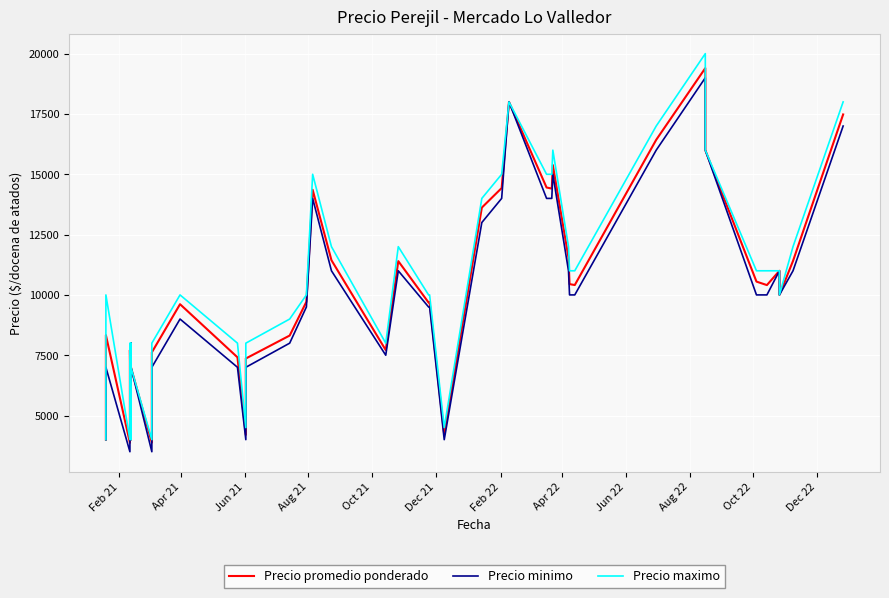

How many interior local peaks does the Precio maximo series have?

9